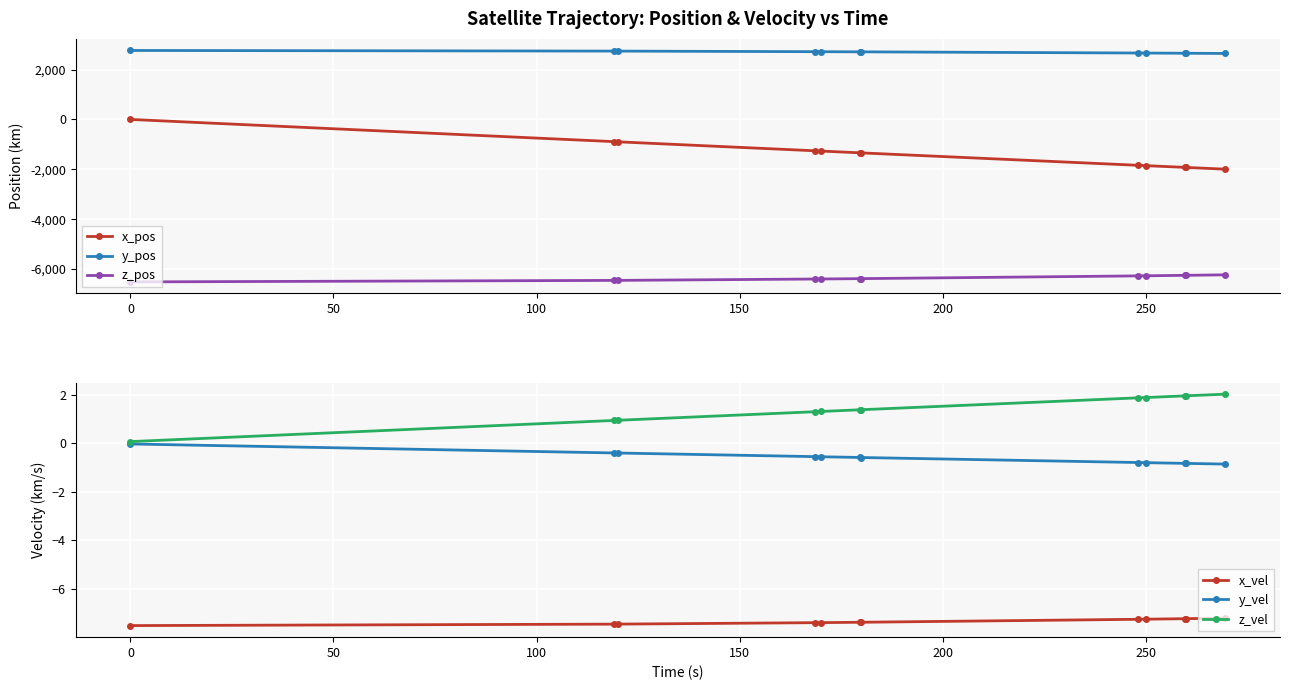

Is it true that x_vel equals -7.2 at 250?

True